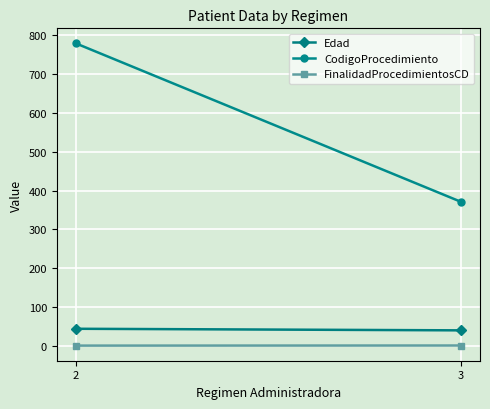

At which label is CodigoProcedimiento closest to 575?

3